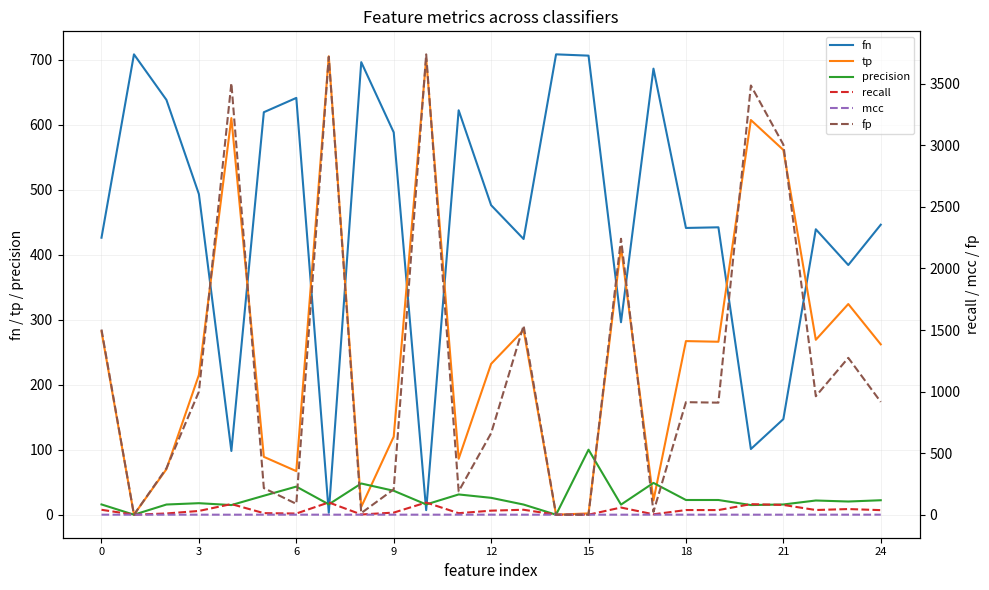

What is the maximum value for fp?

3739.0